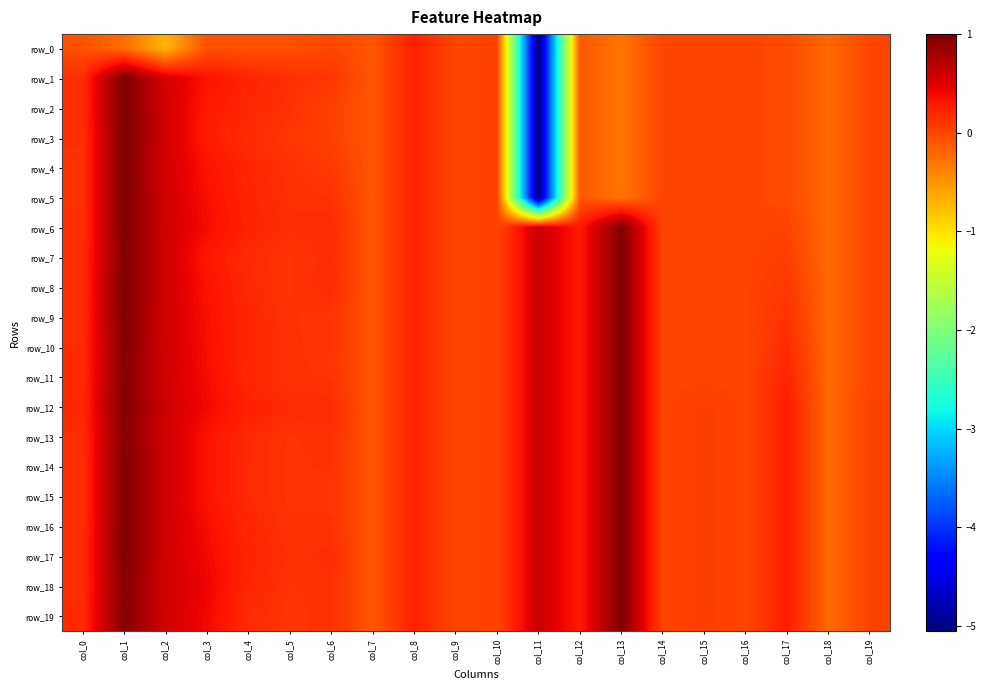

What is the spread (max minus min) of values at col_4?

0.3